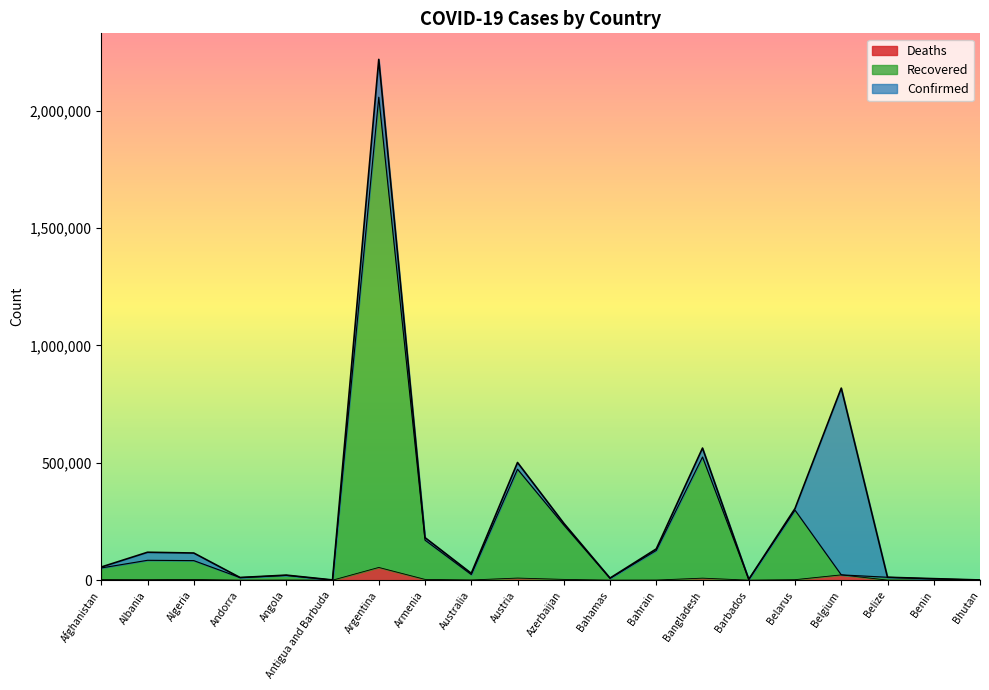

How many interior local valleys does the Confirmed series have?

5